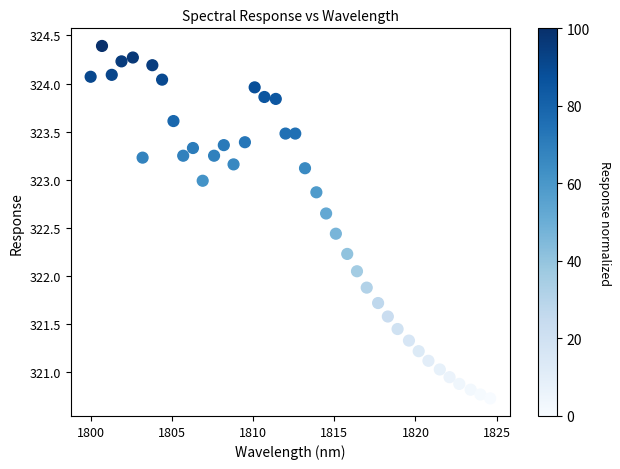

What is the range of X values (max minus min)?

24.6